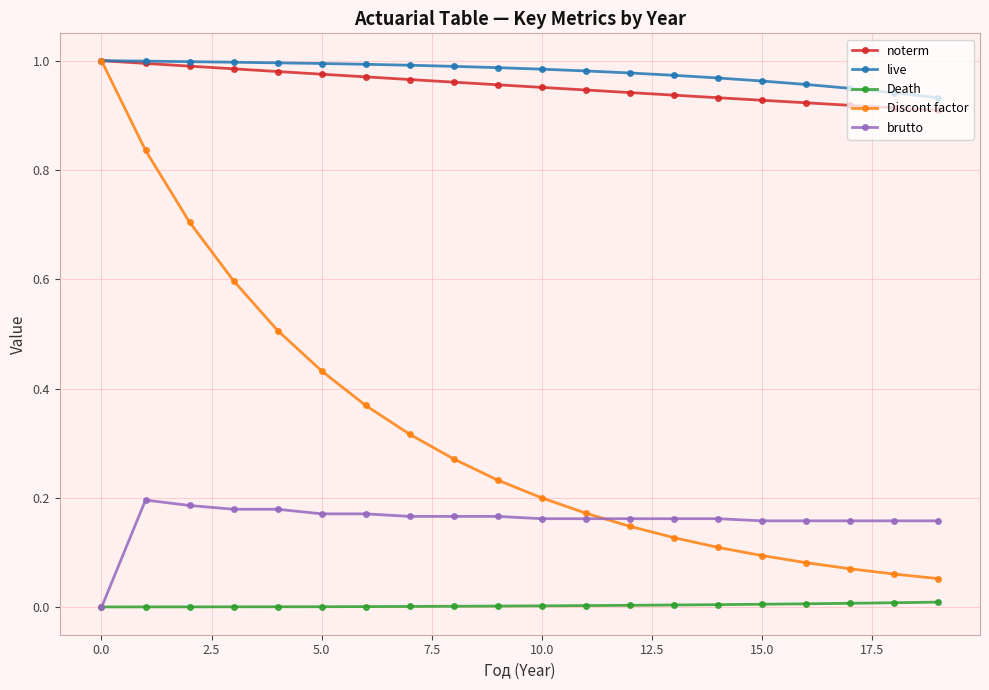

Which series has the widest spread of values?

Discont factor